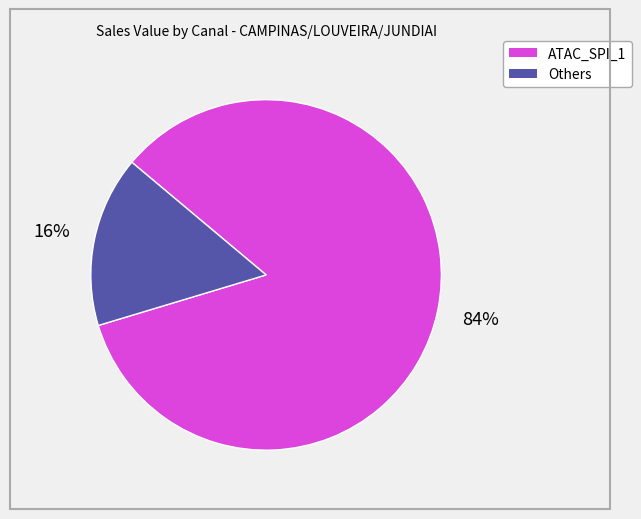

To the nearest percent, what is the difference between the largest and smallest slice percentages?

68%